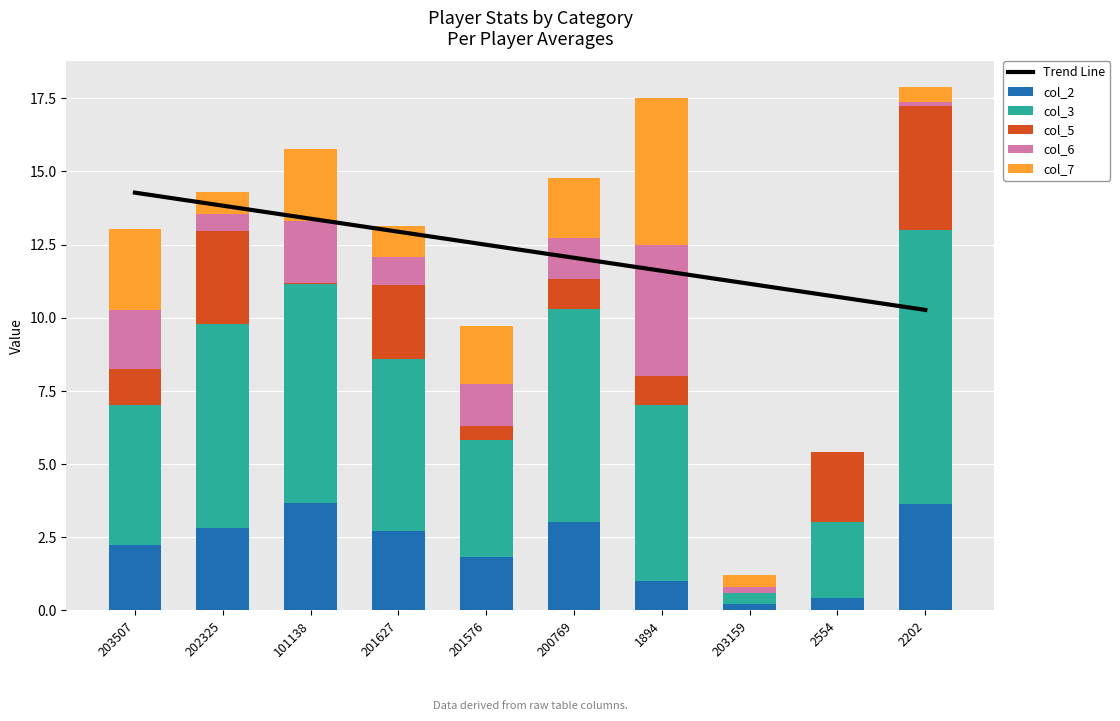

Rank the series at 201627 from lowest to highest value.

col_6, col_7, col_5, col_2, col_3, Trend Line